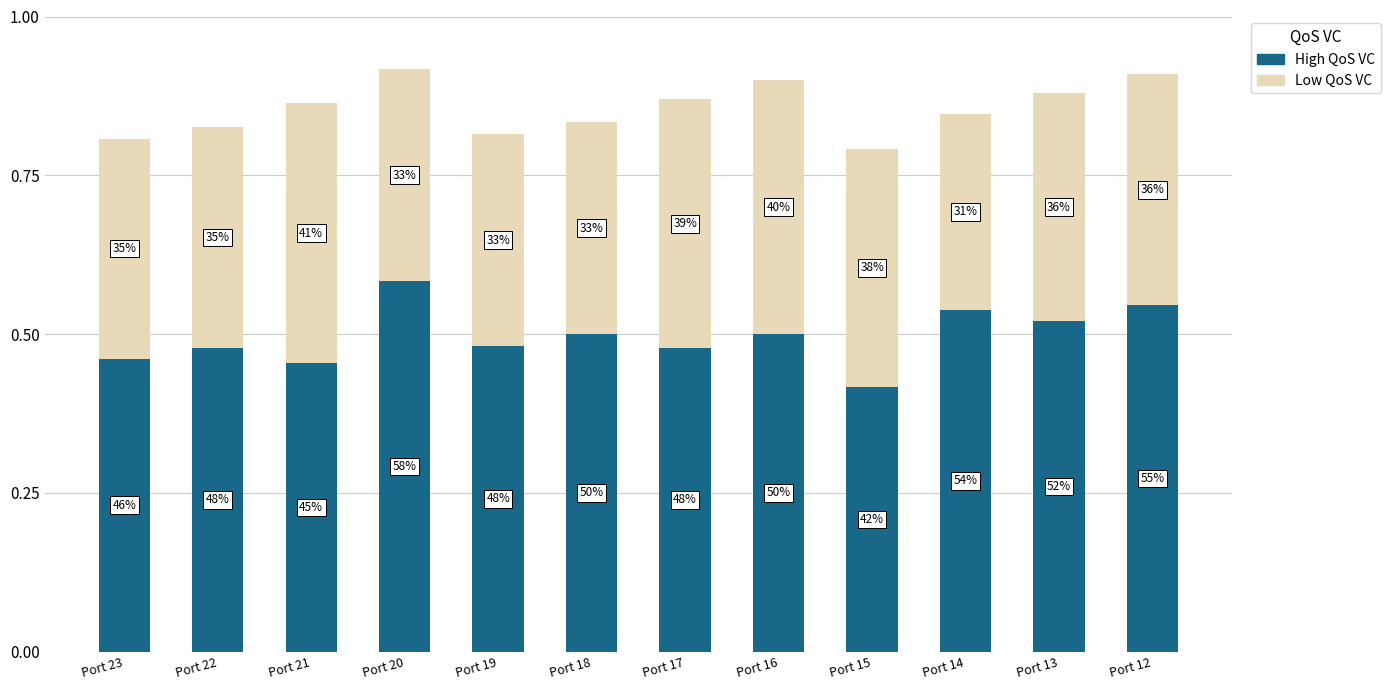

At how many categories does at least one series exceed 0?

12